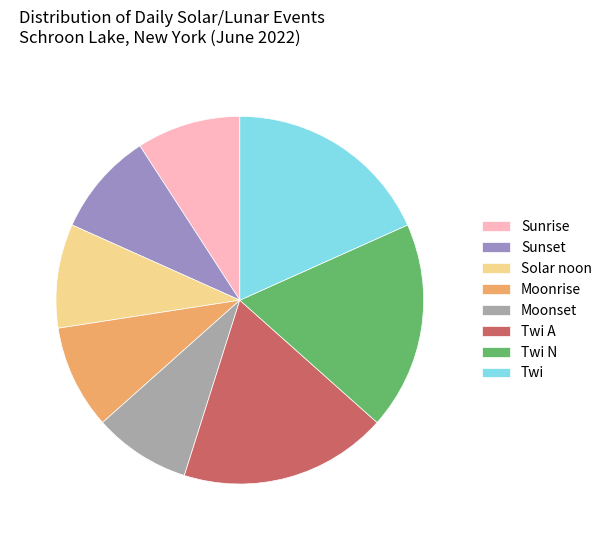

Combined, do Twi and Sunset account for over 50%?

No